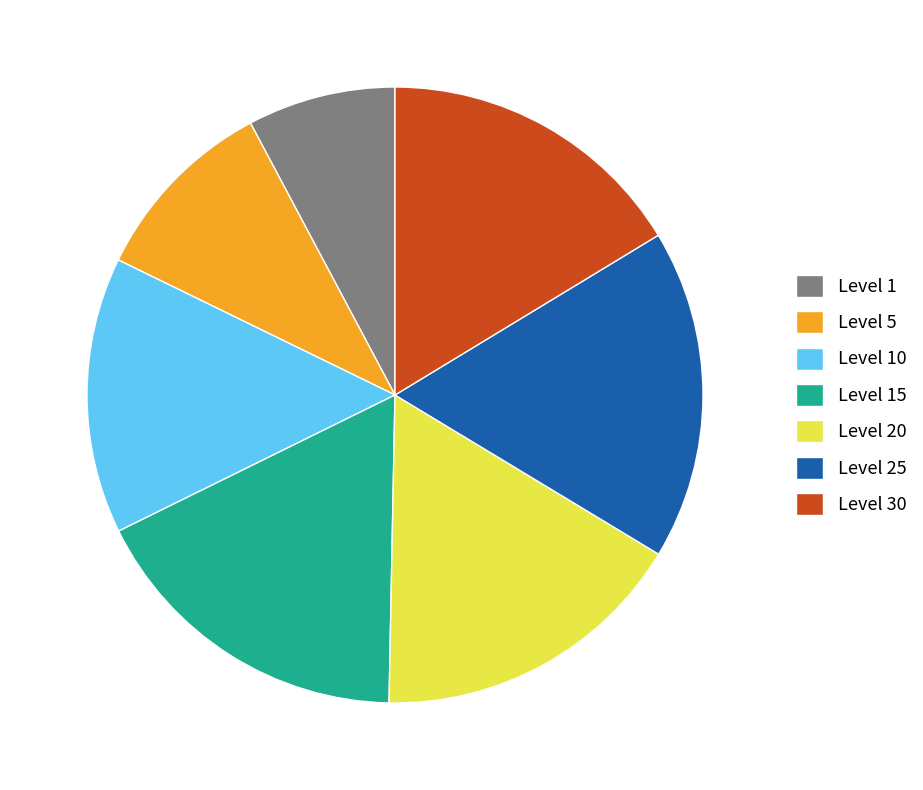

Approximately how many times larger is the value at Level 30 compared to Level 25?

0.9